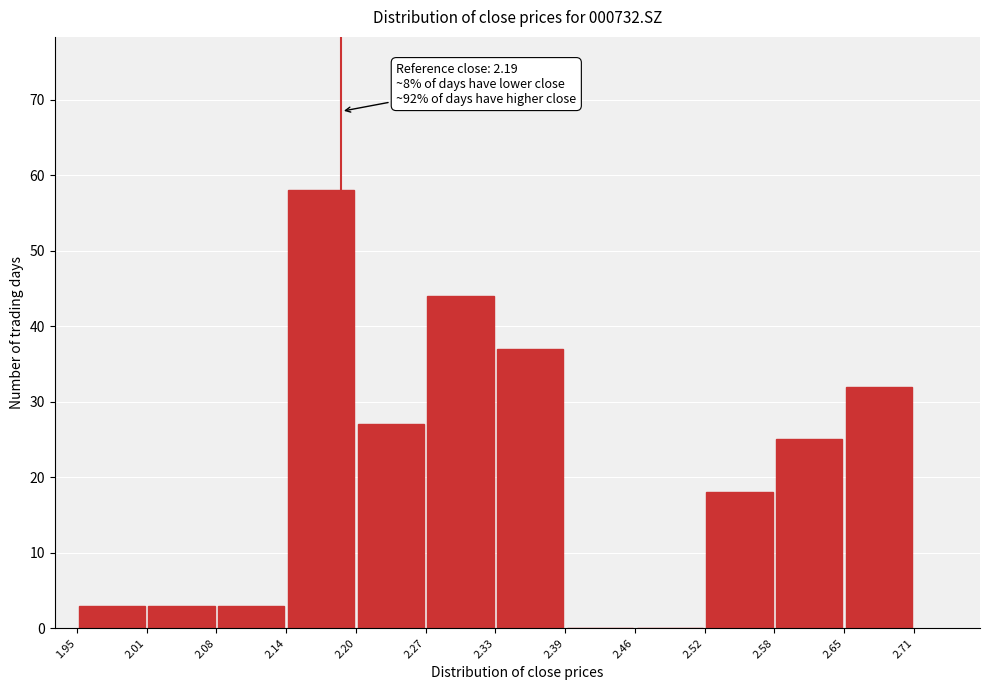

Over which range of the x-axis is the bar tallest?

2.14 to 2.20